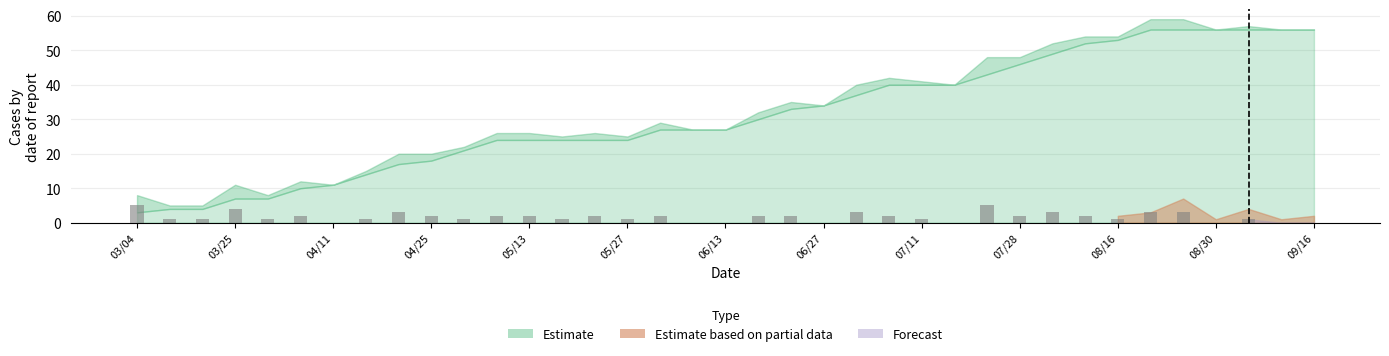

What is the maximum value shown in the chart?

5